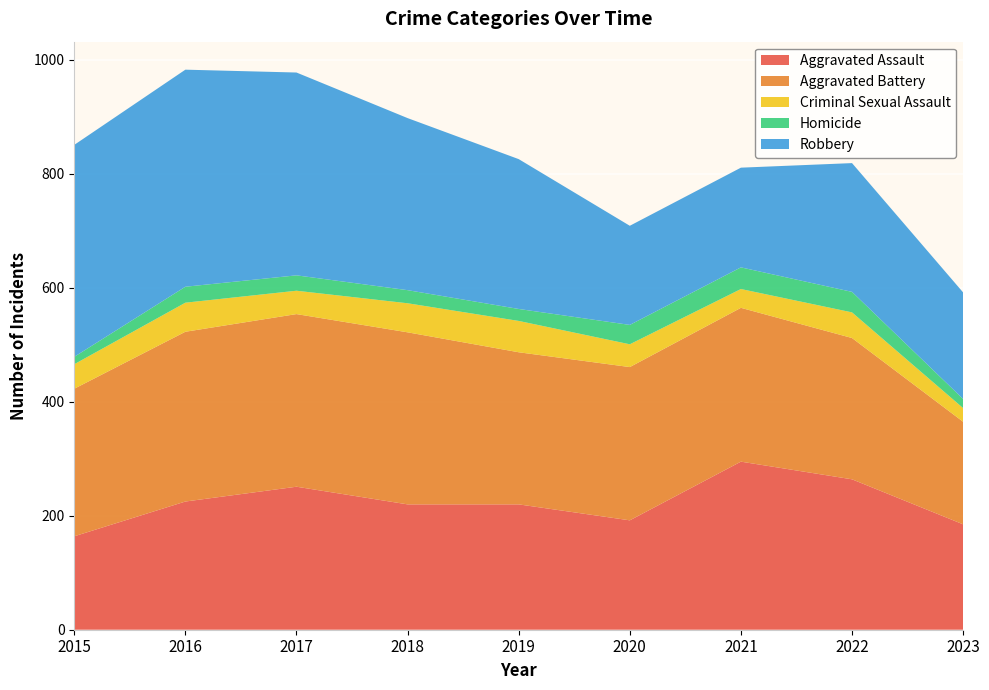

Reading right to left, what are all the values shown in this chart?

Aggravated Assault: 185	264	295	192	220	220	251	225	164
Aggravated Battery: 180	248	270	269	267	302	303	298	259
Criminal Sexual Assault: 24	45	33	40	55	51	41	51	43
Homicide: 16	36	38	34	21	23	27	28	13
Robbery: 187	226	175	174	263	302	356	381	372